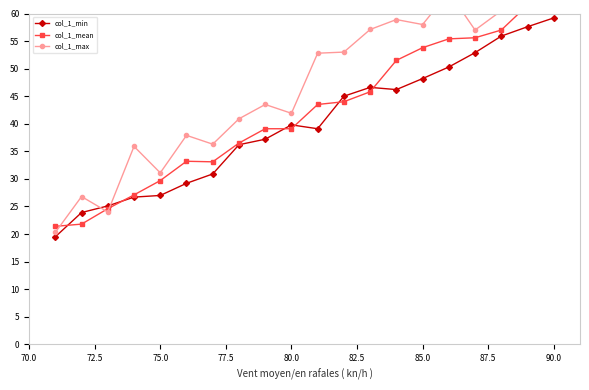

True or false: col_1_min has more than 0 points higher than both neighbors.

True